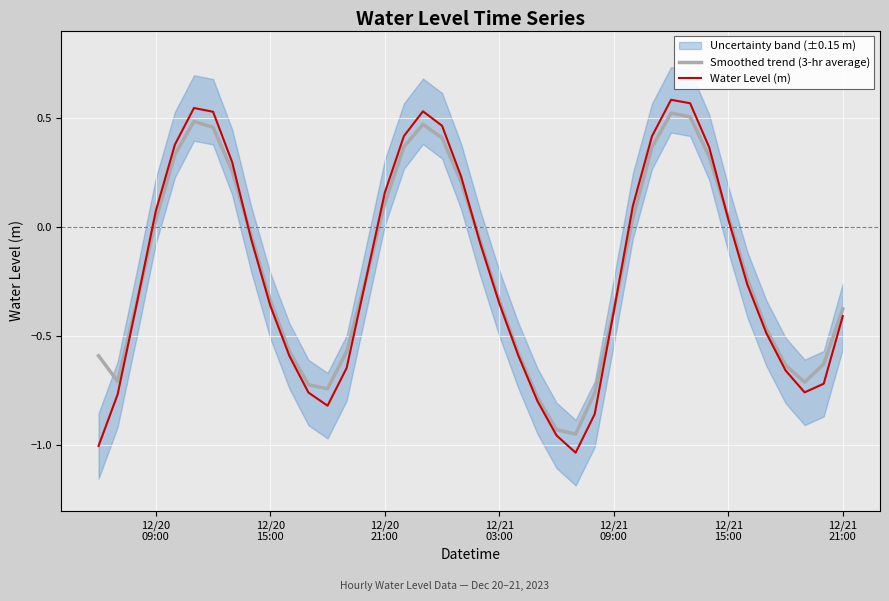

How many values in the Water Level (m) series are below 0?

24